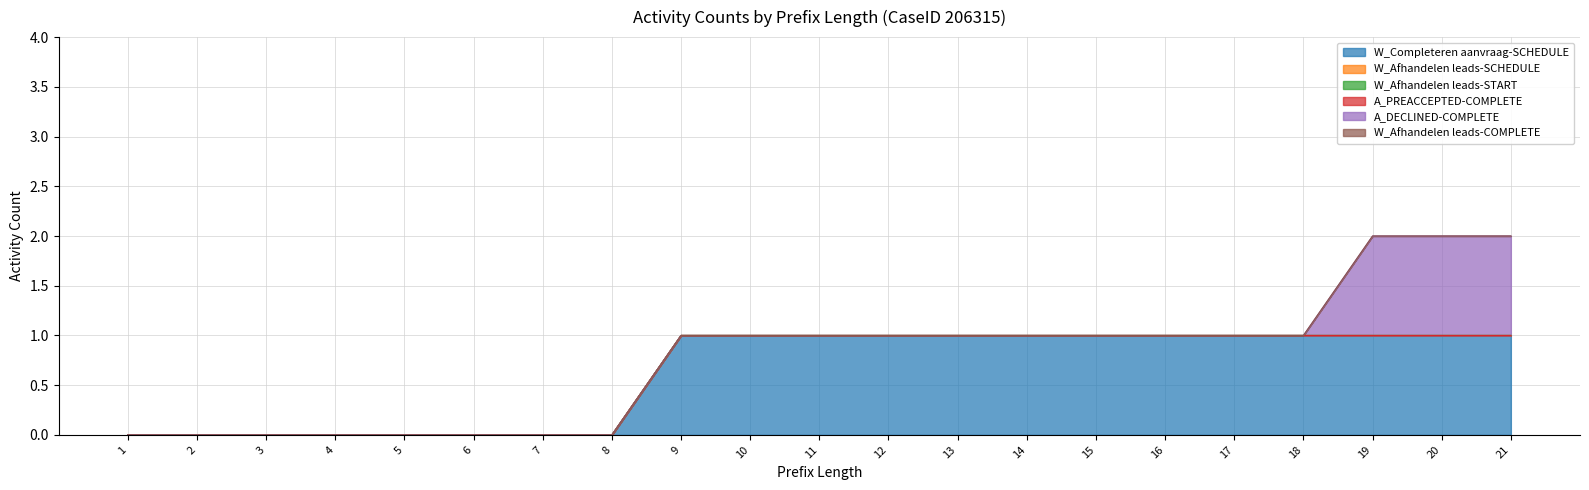

Which category has the lowest value in the A_DECLINED-COMPLETE series?

1